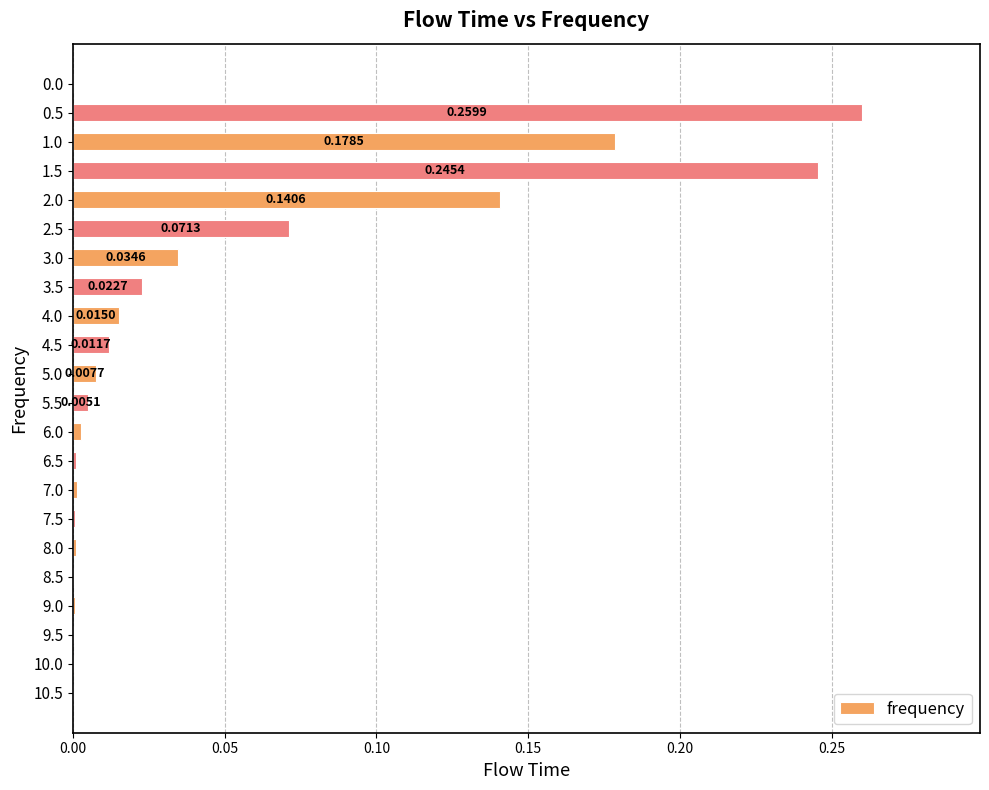

Between 4.5 and 2.5, which is larger?

2.5